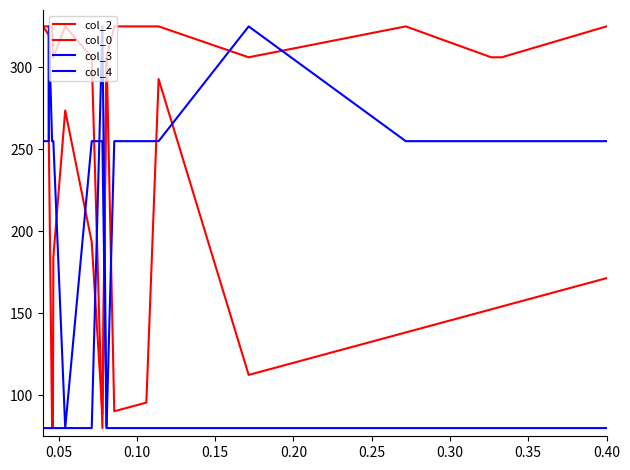

Between 0.10 and 0.15, which series saw the biggest shift?

col_2